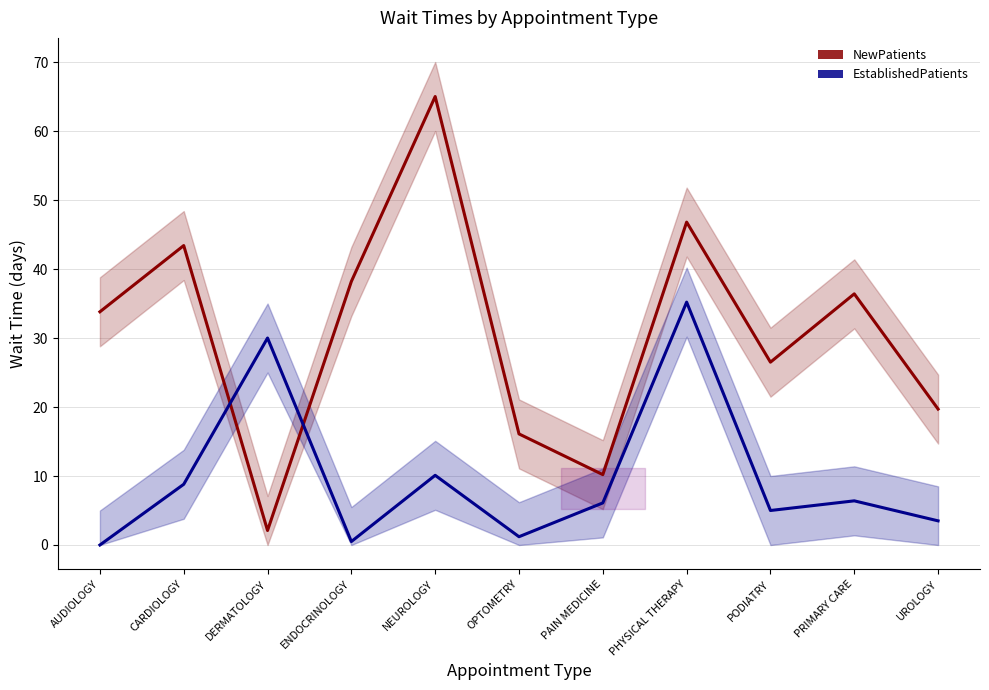

At PAIN MEDICINE, list the series in order from smallest to largest.

EstablishedPatients, NewPatients